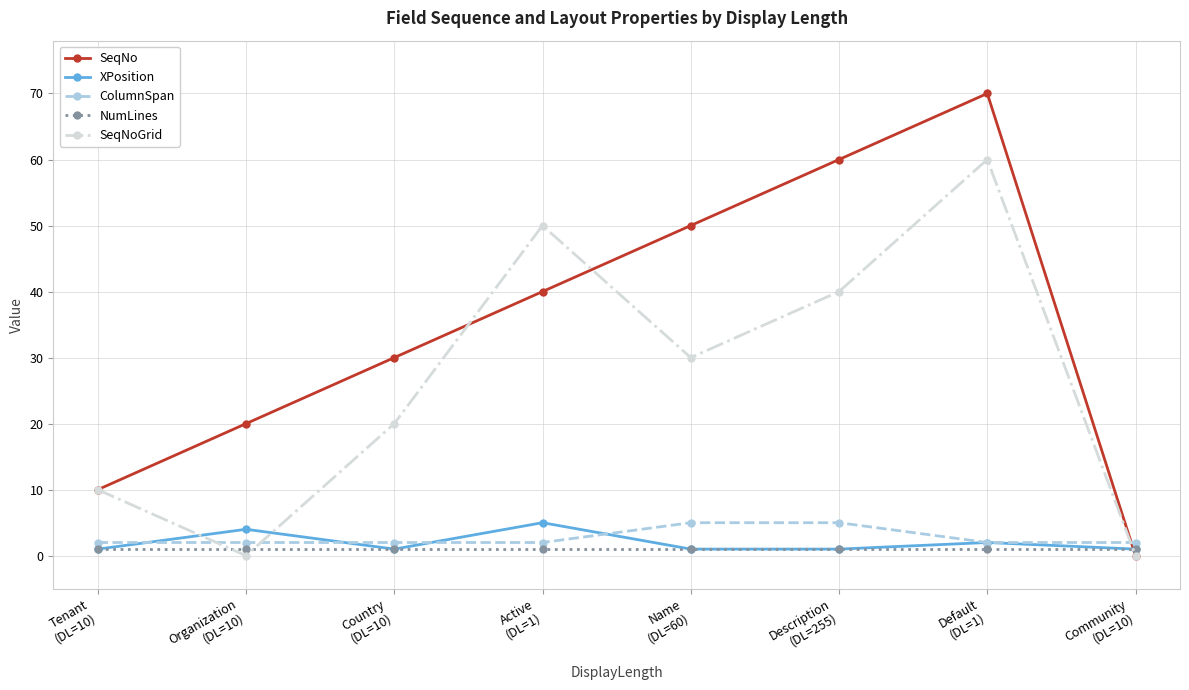

Which series has the widest spread of values?

SeqNo